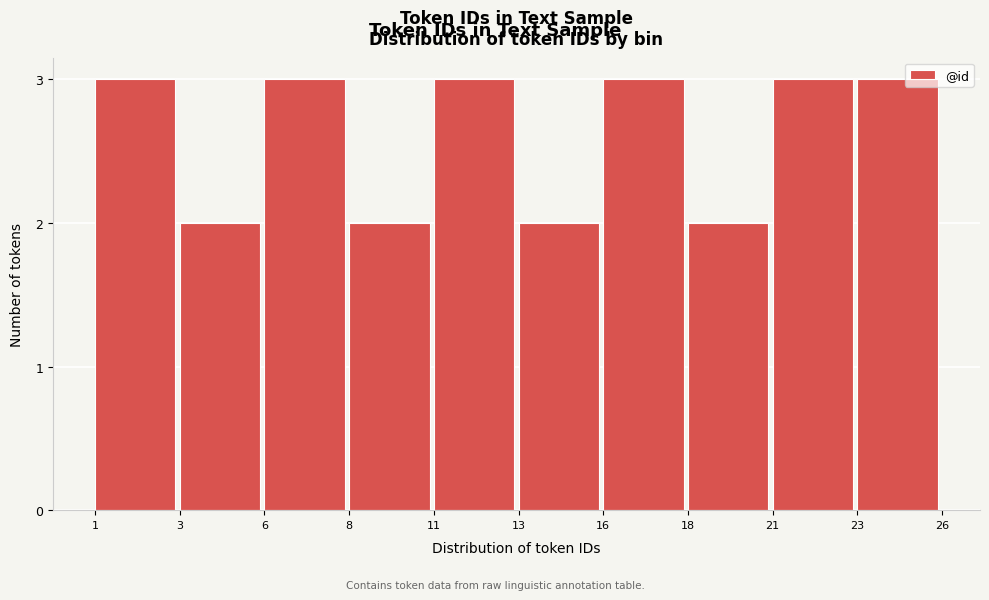

Reading left to right, extract all data points from this chart.

1=3	3=2	6=3	8=2	11=3	13=2	16=3	18=2	21=3	23=3